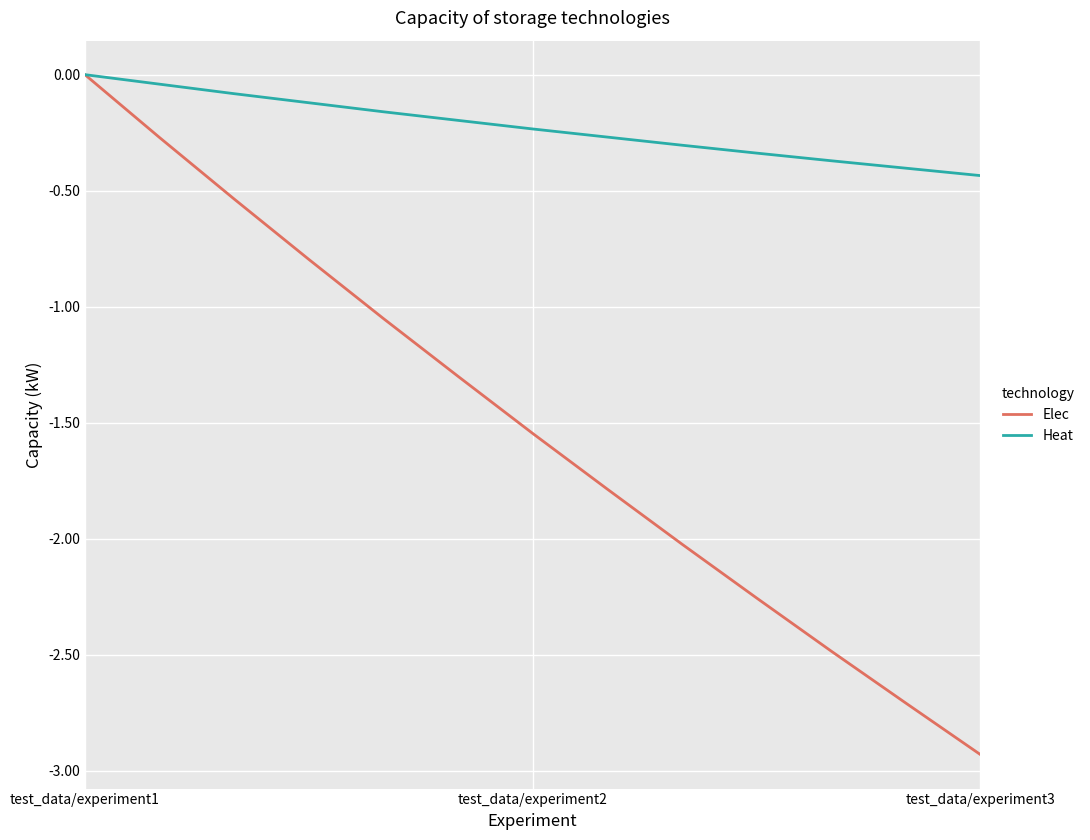

How many series are shown in this chart?

2